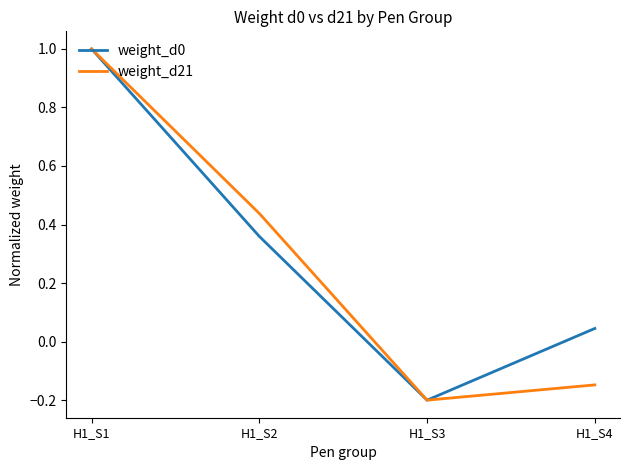

Which category has the lowest value in the weight_d21 series?

H1_S3